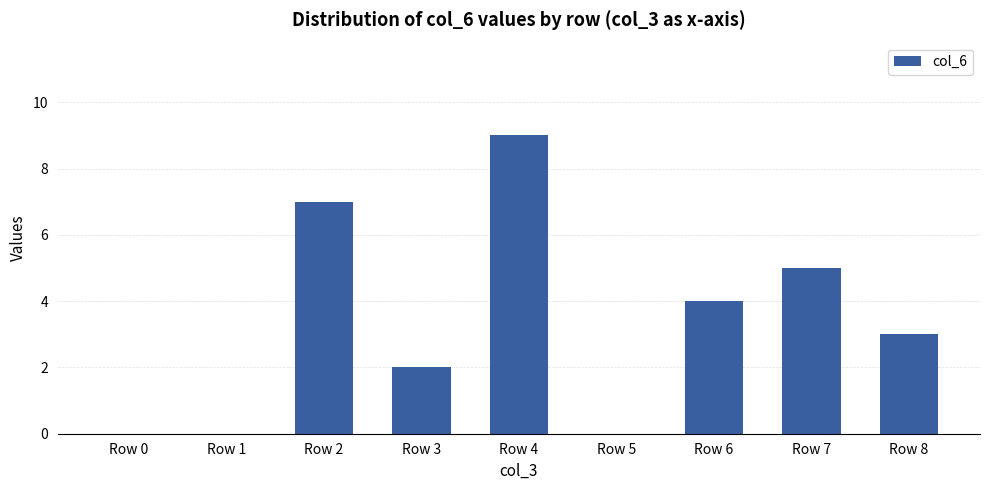

How many data points does each series have?

9